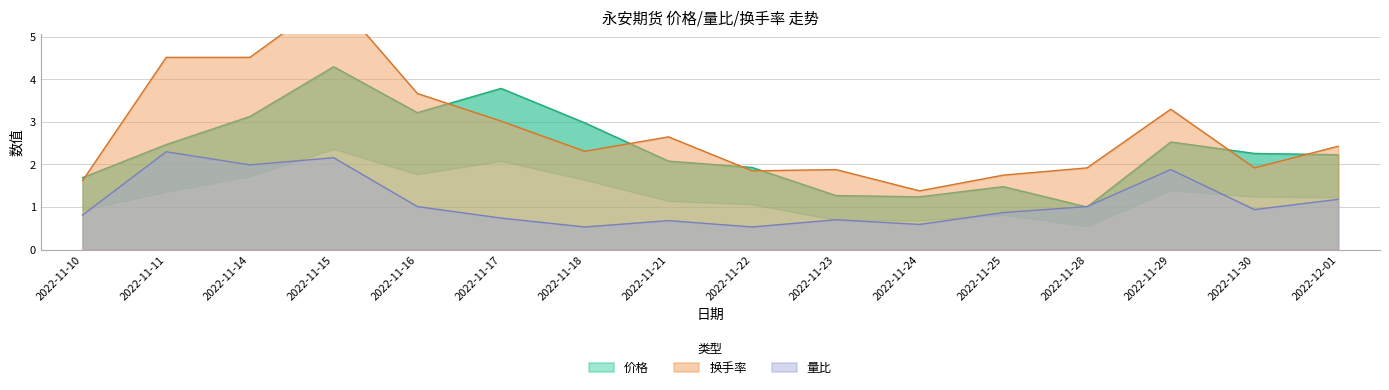

What is the total value across all series at 2022-11-25?

4.1